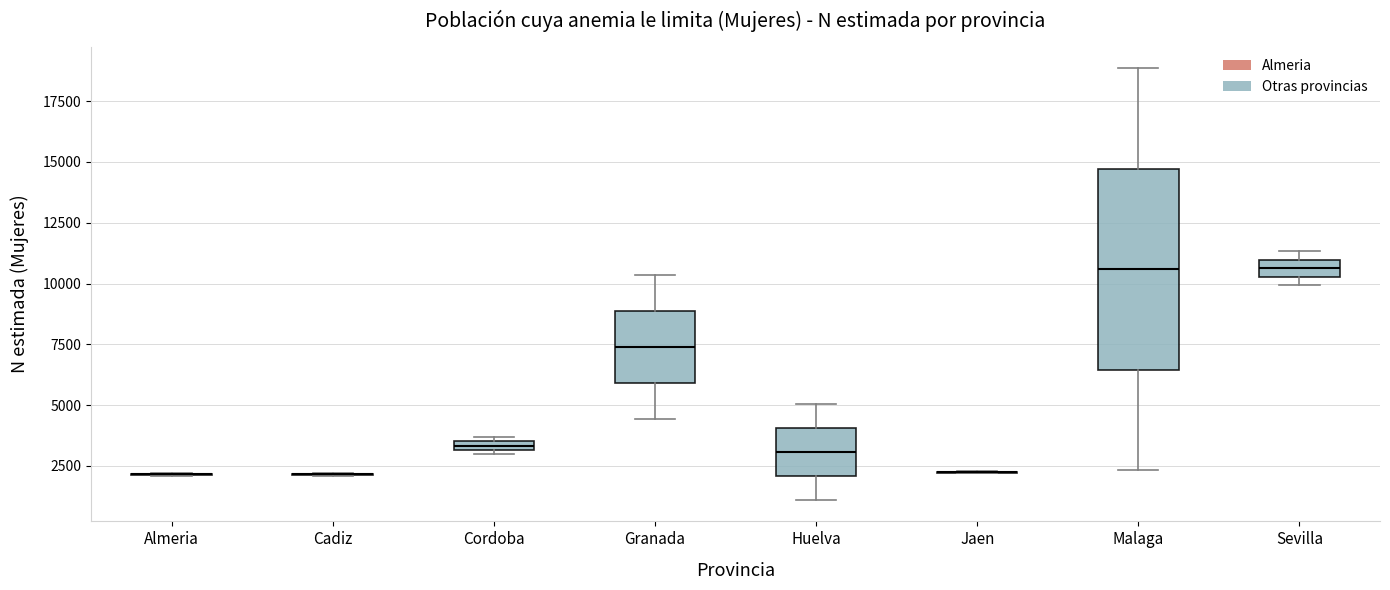

Which box is the tallest, from its lower edge to its upper edge?

Malaga